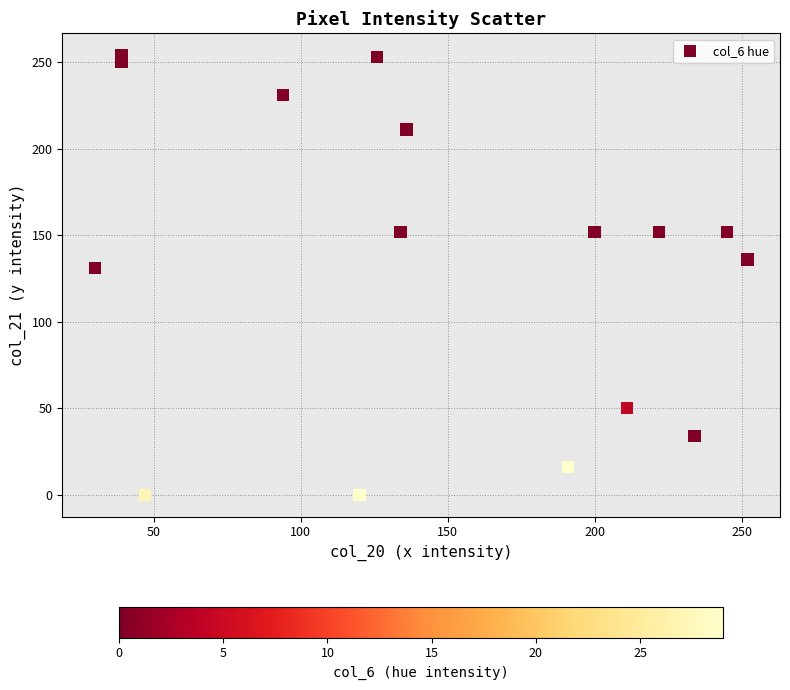

What Y value in the scatter plot is closest to 127?

131